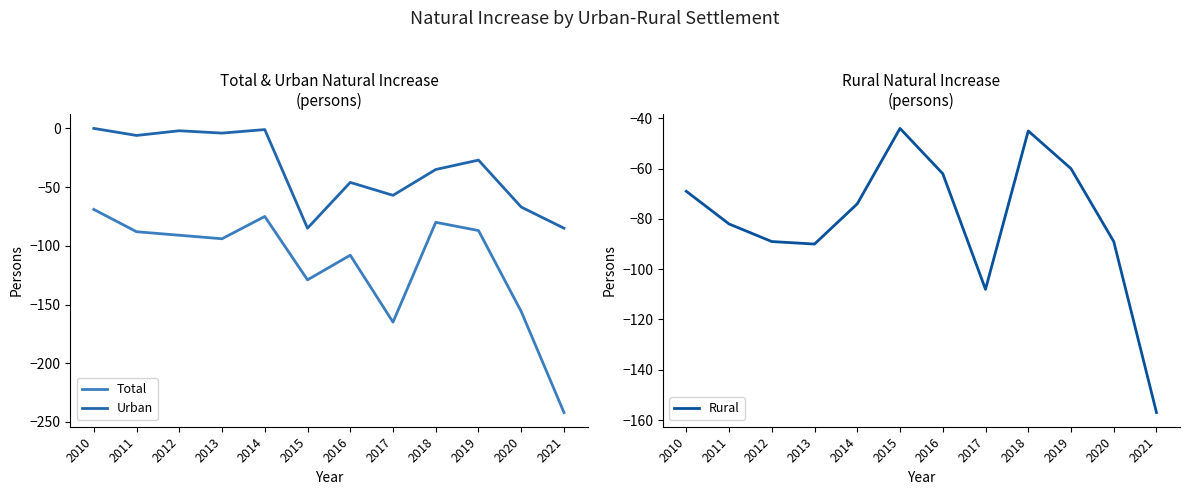

The Total series shows -142 at 2016. True or false?

False